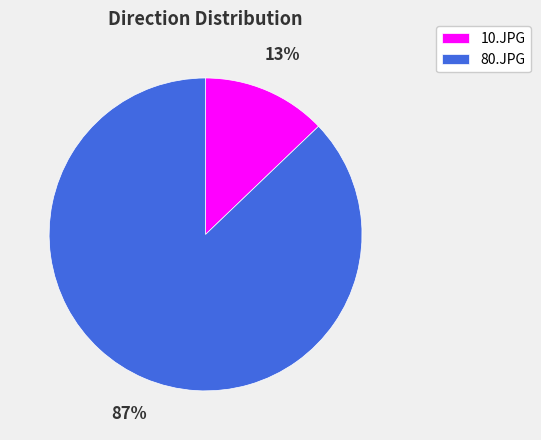

Count the number of slices in the pie.

2